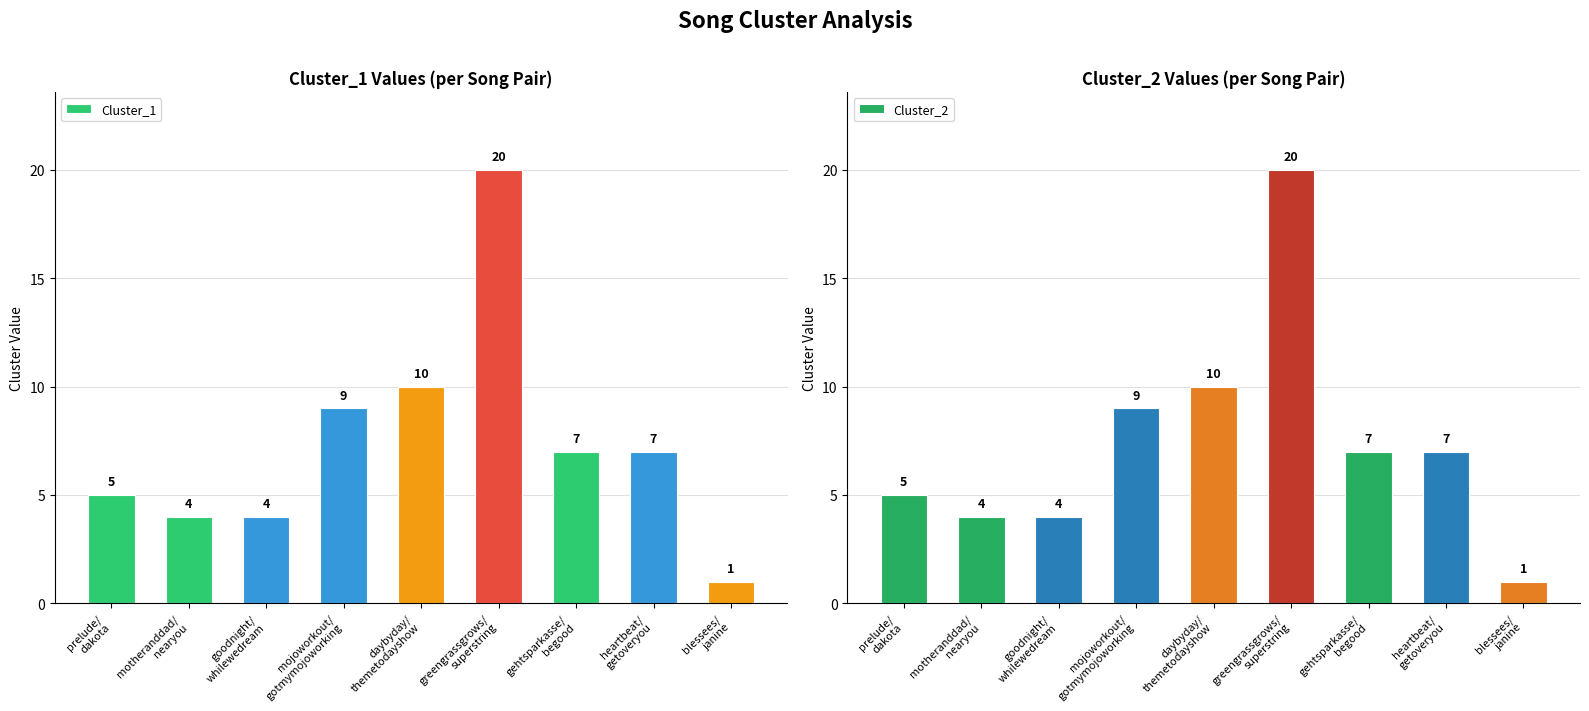

What is the total value across all series at heartbeat/
getoveryou?

14